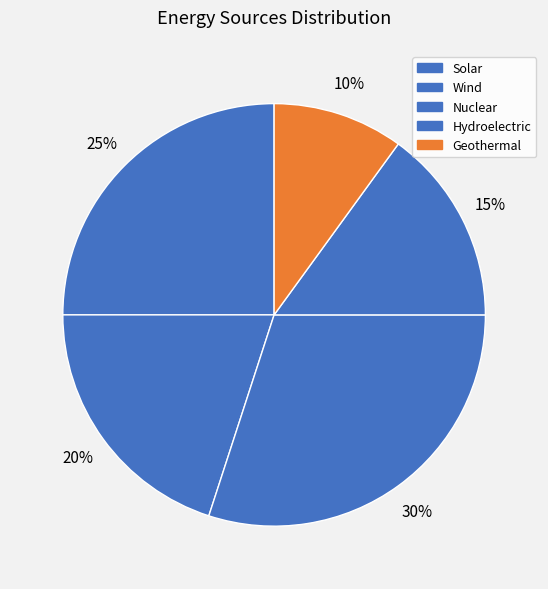

Does Nuclear represent more than half of the total?

No